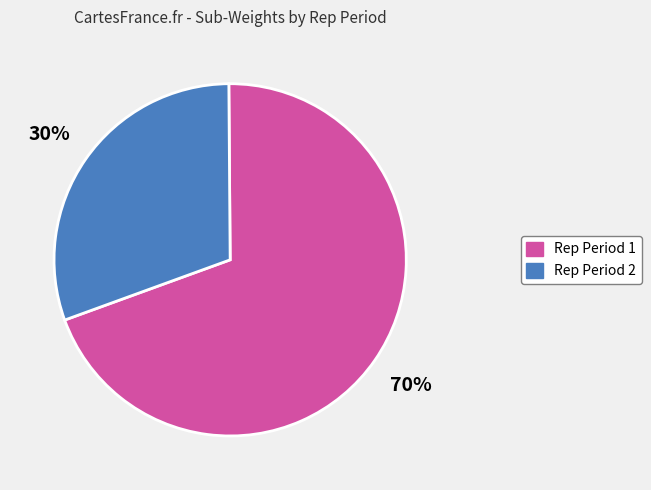

Rank the categories by value from lowest to highest.

Rep Period 2, Rep Period 1